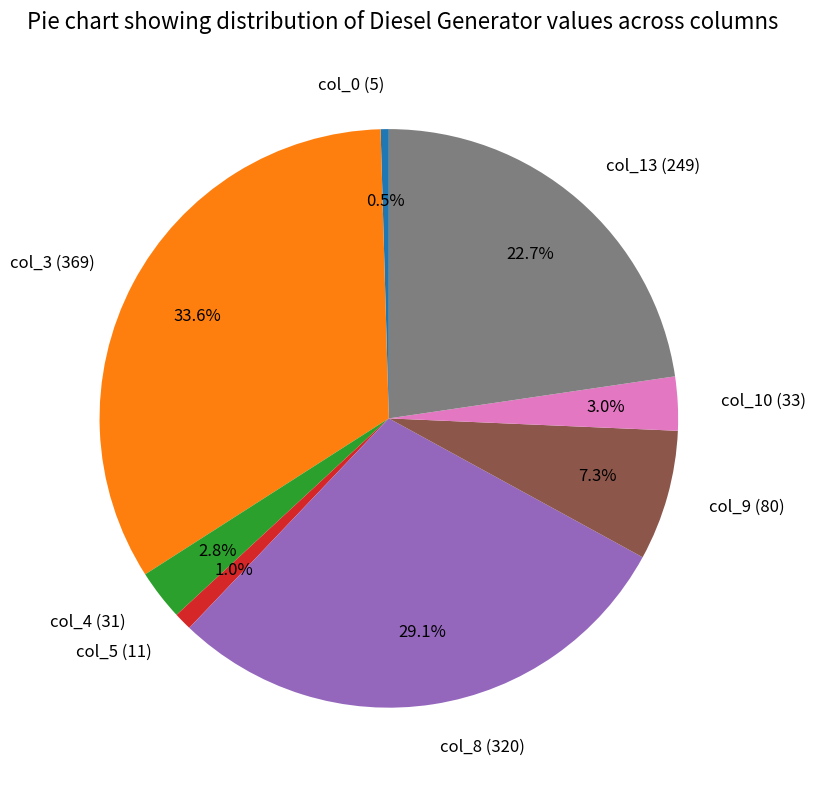

Approximately how many times larger is the value at col_3 (369) compared to col_13 (249)?

1.5